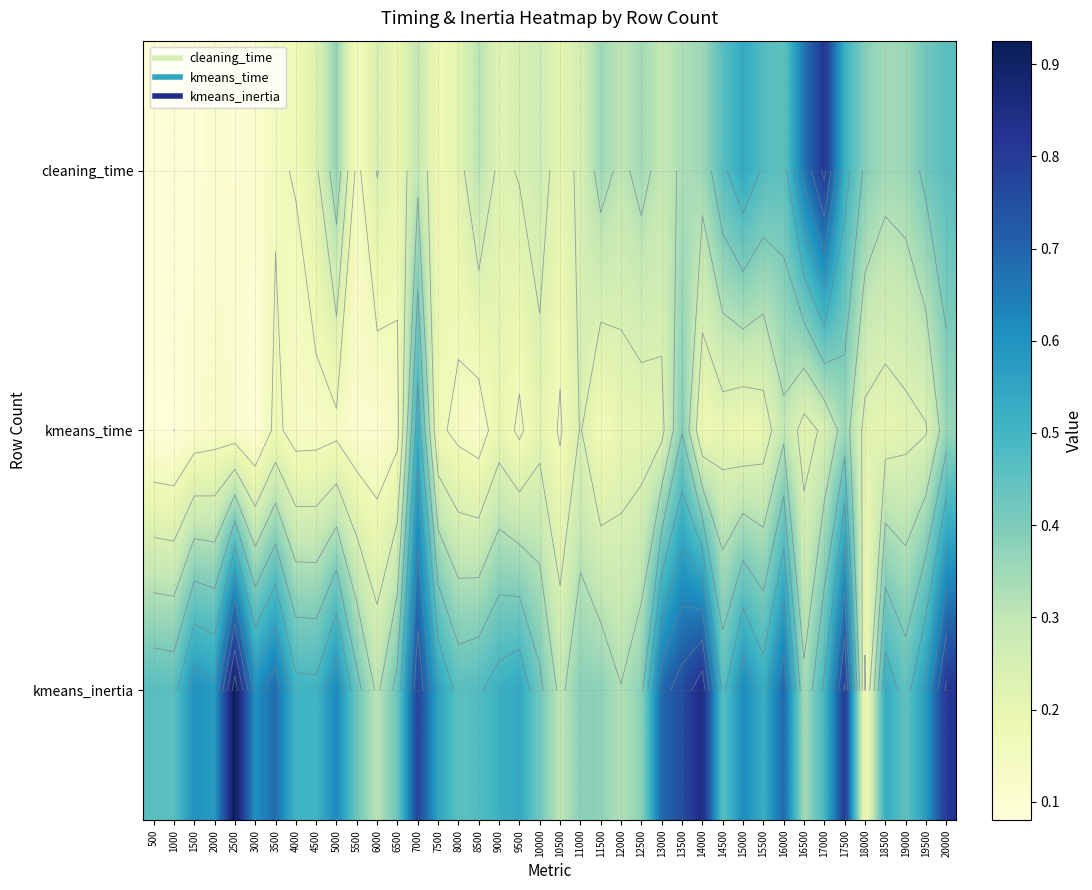

How many series are shown in this chart?

3